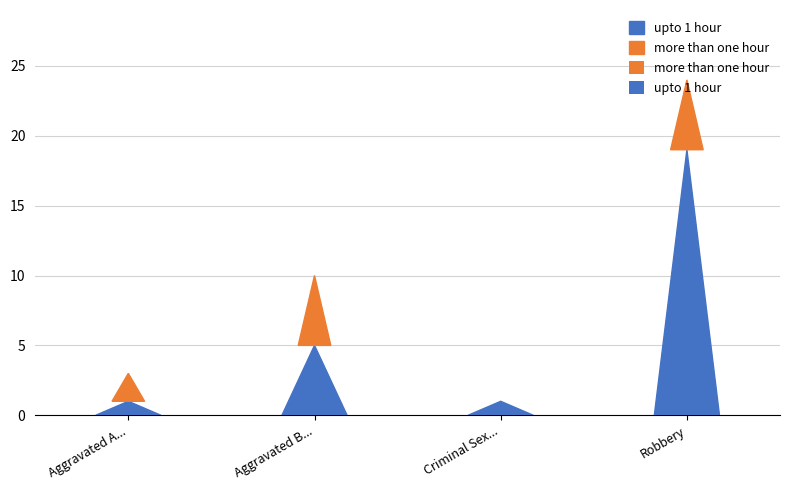

Between Aggravated Battery and Criminal Sexual Assault, which is larger?

Aggravated Battery